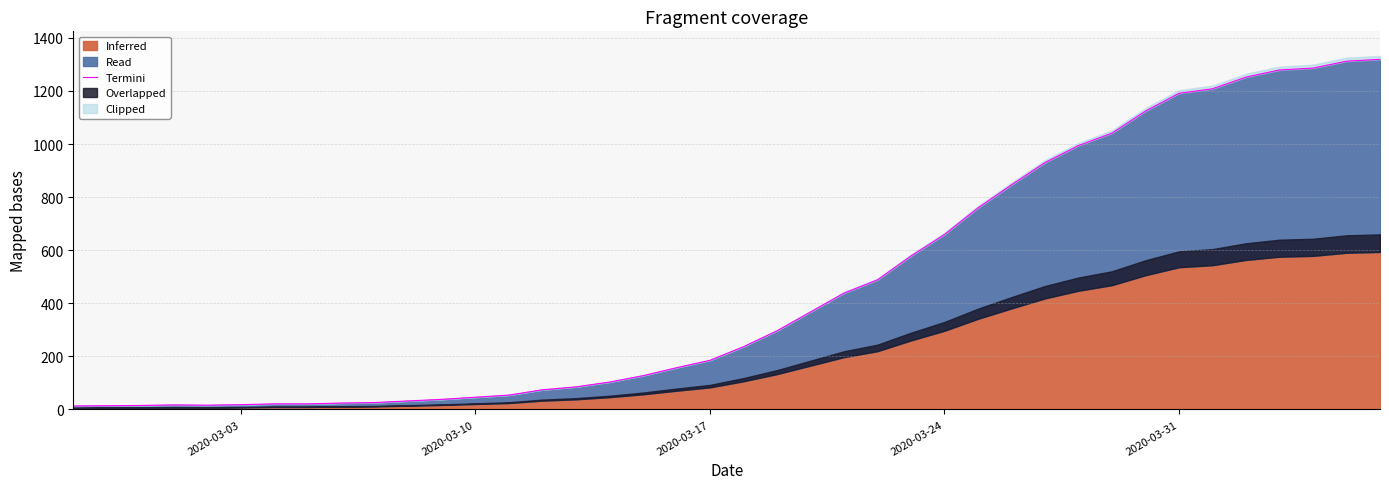

Count the number of categories in the chart.

40